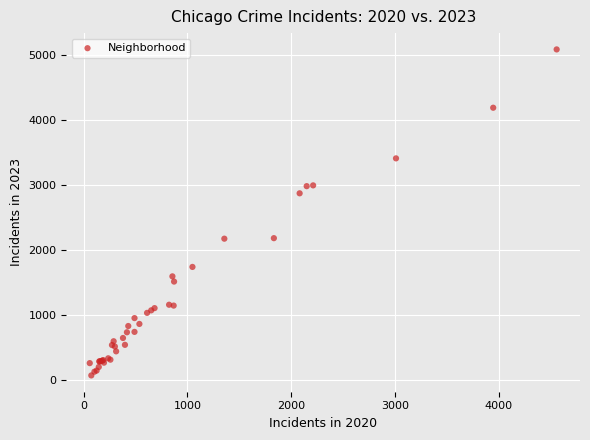

What Y value in the scatter plot is closest to 2576?

2870